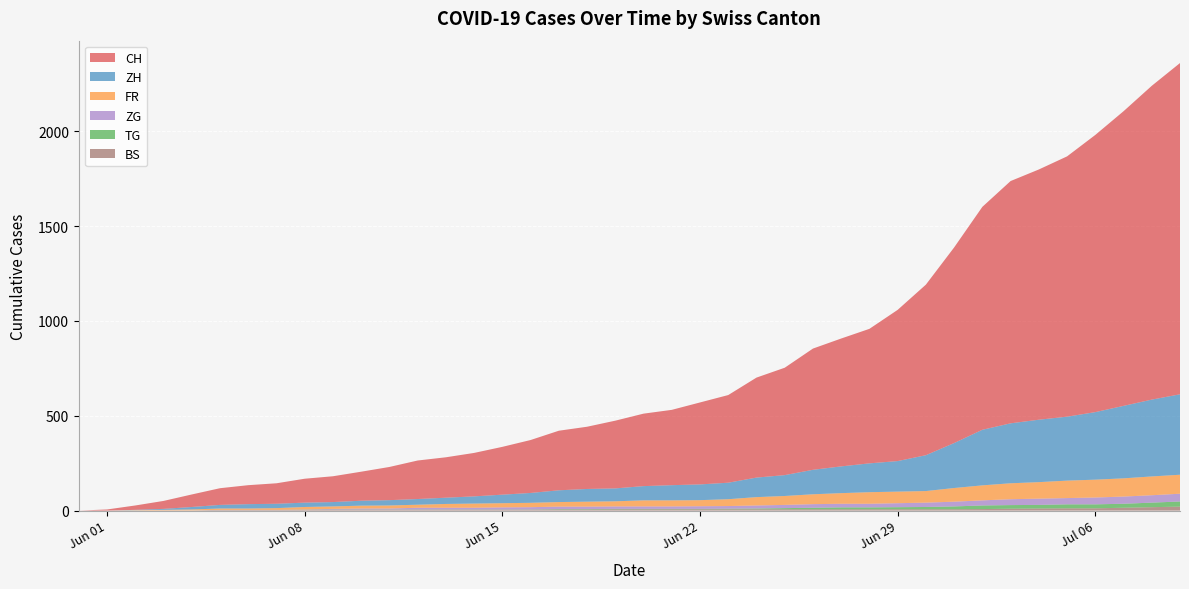

Reading left to right, what are all the values shown in this chart?

CH: 2020-05-31=0	2020-06-01=6	2020-06-02=23	2020-06-03=42	2020-06-04=66	2020-06-05=88	2020-06-06=100	2020-06-07=108	2020-06-08=126	2020-06-09=136	2020-06-10=153	2020-06-11=175	2020-06-12=203	2020-06-13=213	2020-06-14=229	2020-06-15=252	2020-06-16=279	2020-06-17=314	2020-06-18=328	2020-06-19=357	2020-06-20=382	2020-06-21=397	2020-06-22=432	2020-06-23=462	2020-06-24=527	2020-06-25=566	2020-06-26=639	2020-06-27=674	2020-06-28=709	2020-06-29=797	2020-06-30=899	2020-07-01=1031	2020-07-02=1175	2020-07-03=1277	2020-07-04=1319	2020-07-05=1372	2020-07-06=1461	2020-07-07=1553	2020-07-08=1654	2020-07-09=1746
FR: 2020-05-31=0	2020-06-01=0	2020-06-02=2	2020-06-03=3	2020-06-04=5	2020-06-05=7	2020-06-06=7	2020-06-07=9	2020-06-08=13	2020-06-09=13	2020-06-10=15	2020-06-11=16	2020-06-12=16	2020-06-13=20	2020-06-14=22	2020-06-15=22	2020-06-16=23	2020-06-17=24	2020-06-18=26	2020-06-19=27	2020-06-20=32	2020-06-21=32	2020-06-22=32	2020-06-23=36	2020-06-24=44	2020-06-25=47	2020-06-26=52	2020-06-27=56	2020-06-28=61	2020-06-29=61	2020-06-30=61	2020-07-01=72	2020-07-02=79	2020-07-03=84	2020-07-04=87	2020-07-05=92	2020-07-06=94	2020-07-07=96	2020-07-08=99	2020-07-09=100
BS: 2020-05-31=0	2020-06-01=0	2020-06-02=0	2020-06-03=1	2020-06-04=1	2020-06-05=4	2020-06-06=4	2020-06-07=4	2020-06-08=4	2020-06-09=5	2020-06-10=5	2020-06-11=5	2020-06-12=5	2020-06-13=5	2020-06-14=5	2020-06-15=5	2020-06-16=5	2020-06-17=6	2020-06-18=6	2020-06-19=7	2020-06-20=7	2020-06-21=7	2020-06-22=7	2020-06-23=7	2020-06-24=7	2020-06-25=7	2020-06-26=7	2020-06-27=7	2020-06-28=7	2020-06-29=7	2020-06-30=7	2020-07-01=7	2020-07-02=8	2020-07-03=10	2020-07-04=11	2020-07-05=12	2020-07-06=12	2020-07-07=15	2020-07-08=18	2020-07-09=21
TG: 2020-05-31=0	2020-06-01=0	2020-06-02=0	2020-06-03=0	2020-06-04=0	2020-06-05=0	2020-06-06=0	2020-06-07=0	2020-06-08=1	2020-06-09=1	2020-06-10=1	2020-06-11=1	2020-06-12=1	2020-06-13=1	2020-06-14=1	2020-06-15=1	2020-06-16=1	2020-06-17=2	2020-06-18=2	2020-06-19=2	2020-06-20=2	2020-06-21=2	2020-06-22=2	2020-06-23=3	2020-06-24=4	2020-06-25=6	2020-06-26=8	2020-06-27=10	2020-06-28=10	2020-06-29=11	2020-06-30=12	2020-07-01=15	2020-07-02=19	2020-07-03=19	2020-07-04=19	2020-07-05=21	2020-07-06=21	2020-07-07=21	2020-07-08=24	2020-07-09=27
ZG: 2020-05-31=0	2020-06-01=0	2020-06-02=0	2020-06-03=0	2020-06-04=0	2020-06-05=0	2020-06-06=0	2020-06-07=0	2020-06-08=1	2020-06-09=3	2020-06-10=5	2020-06-11=5	2020-06-12=9	2020-06-13=9	2020-06-14=9	2020-06-15=11	2020-06-16=12	2020-06-17=13	2020-06-18=13	2020-06-19=13	2020-06-20=13	2020-06-21=13	2020-06-22=14	2020-06-23=14	2020-06-24=16	2020-06-25=17	2020-06-26=19	2020-06-27=19	2020-06-28=19	2020-06-29=21	2020-06-30=23	2020-07-01=25	2020-07-02=27	2020-07-03=31	2020-07-04=33	2020-07-05=33	2020-07-06=36	2020-07-07=38	2020-07-08=39	2020-07-09=41
ZH: 2020-05-31=0	2020-06-01=0	2020-06-02=2	2020-06-03=5	2020-06-04=13	2020-06-05=19	2020-06-06=23	2020-06-07=23	2020-06-08=23	2020-06-09=23	2020-06-10=26	2020-06-11=28	2020-06-12=30	2020-06-13=33	2020-06-14=38	2020-06-15=45	2020-06-16=52	2020-06-17=62	2020-06-18=67	2020-06-19=68	2020-06-20=75	2020-06-21=80	2020-06-22=83	2020-06-23=87	2020-06-24=103	2020-06-25=110	2020-06-26=129	2020-06-27=141	2020-06-28=152	2020-06-29=161	2020-06-30=189	2020-07-01=237	2020-07-02=293	2020-07-03=316	2020-07-04=329	2020-07-05=337	2020-07-06=356	2020-07-07=382	2020-07-08=405	2020-07-09=424